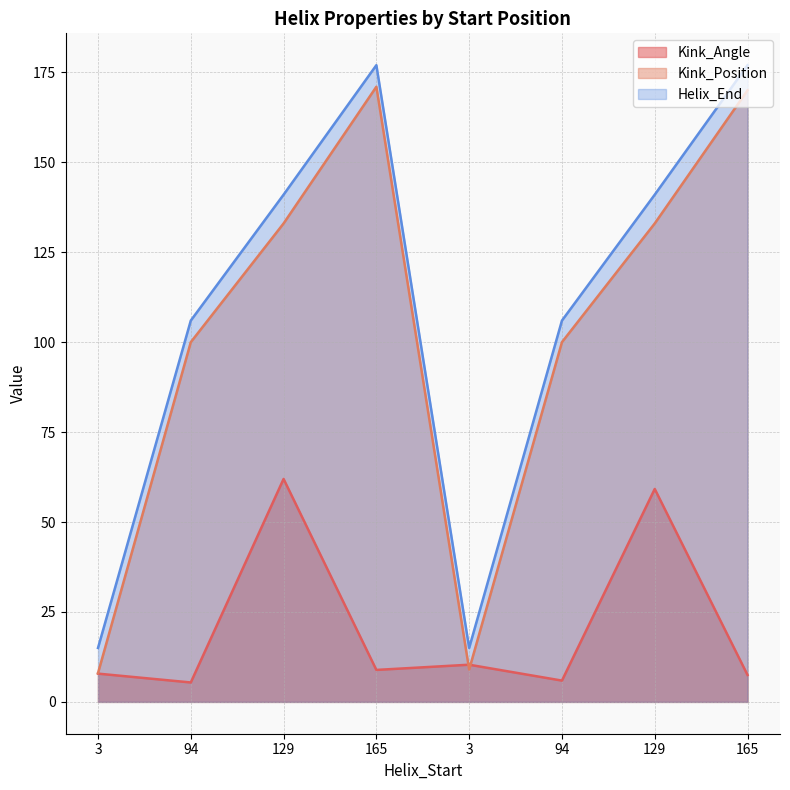

Which series has the largest range (max minus min)?

Kink_Position